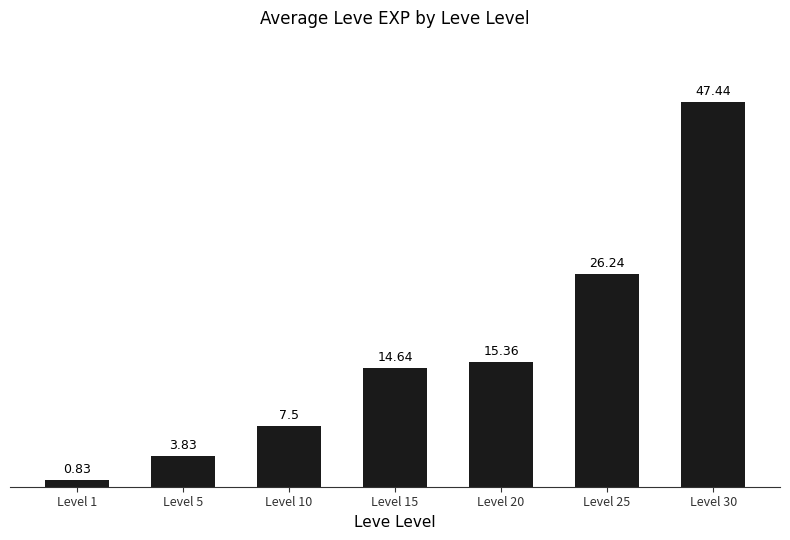

What is the change in value from Level 5 to Level 15?

+10.8